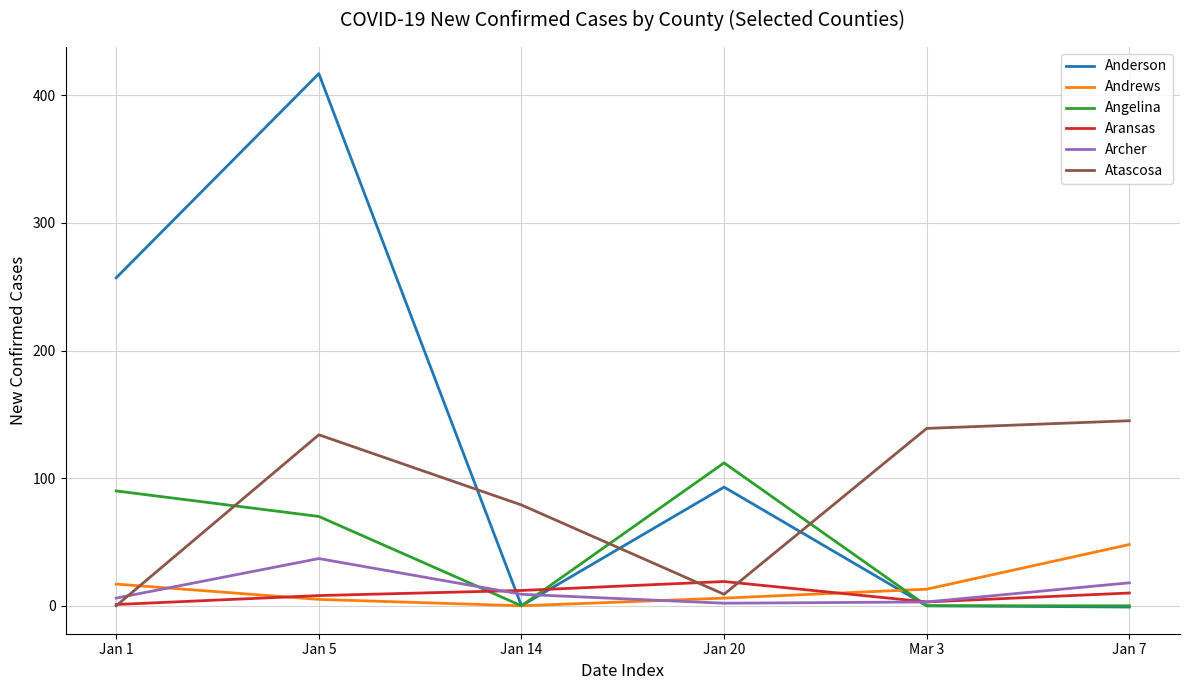

What is the difference between the maximum and minimum values in the Anderson series?

418